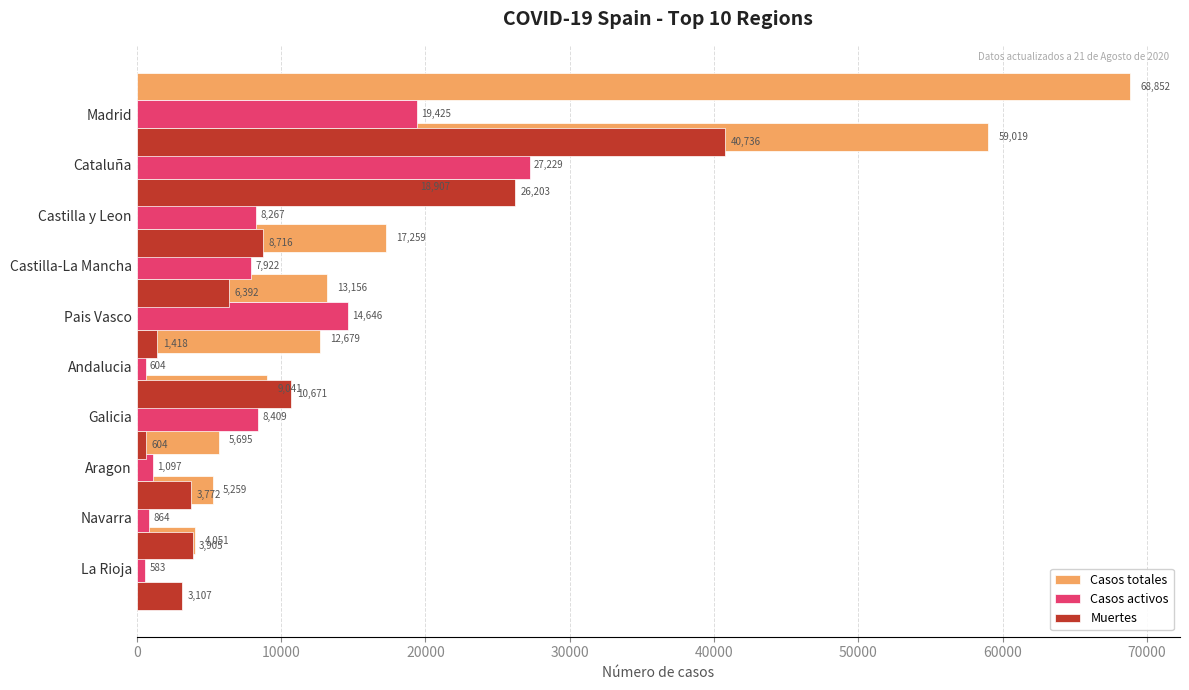

The value of Casos totales at Andalucia is 9041. True or false?

True